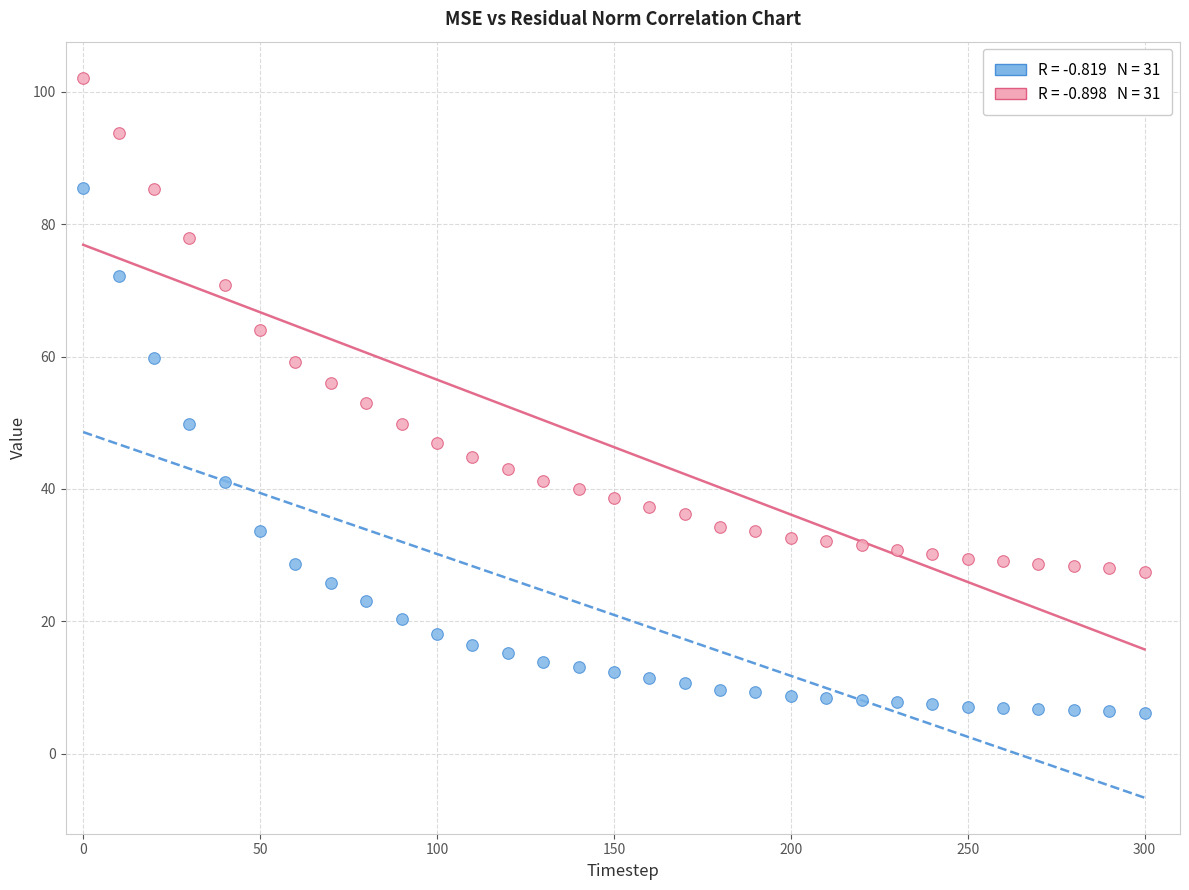

Across all data points, what is the range of Y values (max minus min)?

96.0